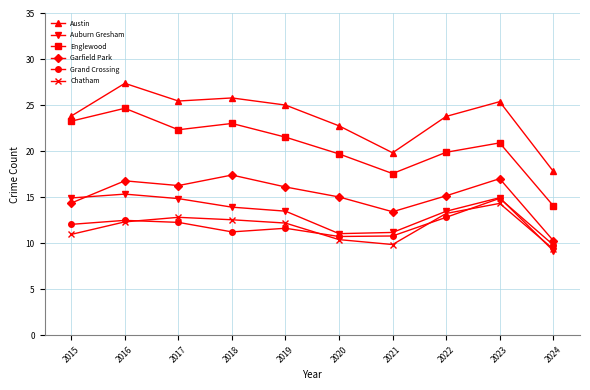

How many interior local peaks does the Chatham series have?

2